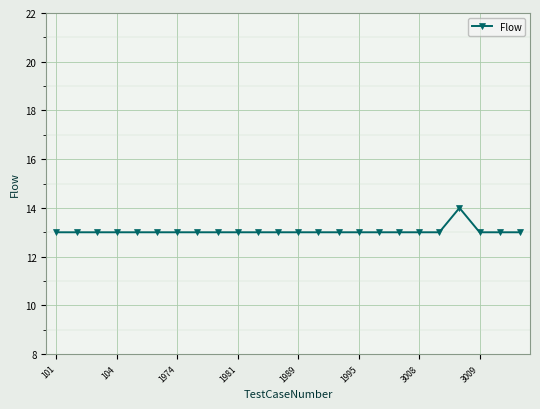

Reading left to right, list all the values displayed in this chart.

13	13	13	13	13	13	13	13	13	13	13	13	13	13	13	13	13	13	13	13	14	13	13	13